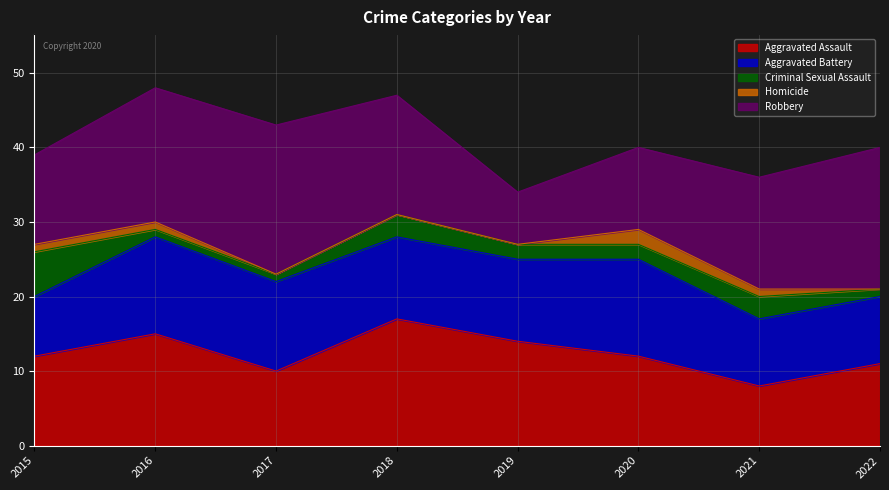

Between which two adjacent categories do Robbery and Aggravated Assault first intersect?

2017 and 2018